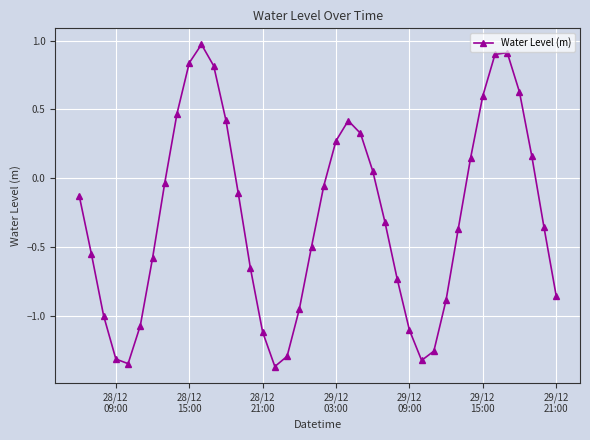

Count the number of values greater than 0.

15